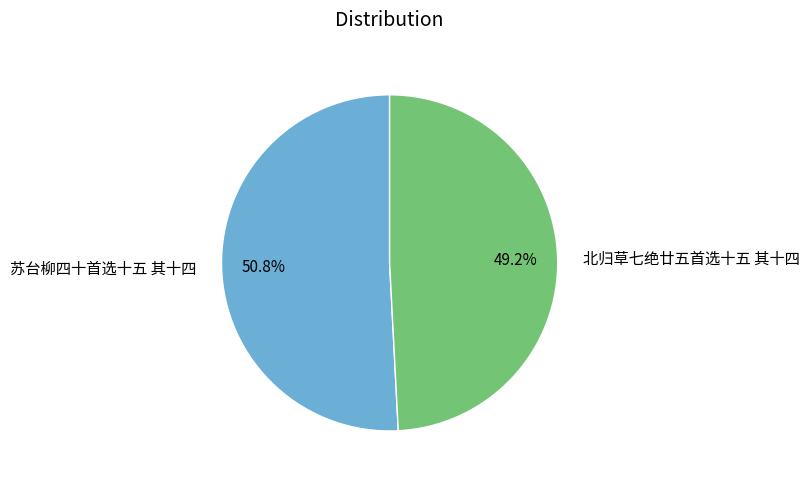

Approximately how many times larger is the value at 北归草七绝廿五首选十五 其十四 compared to 苏台柳四十首选十五 其十四?

1.0